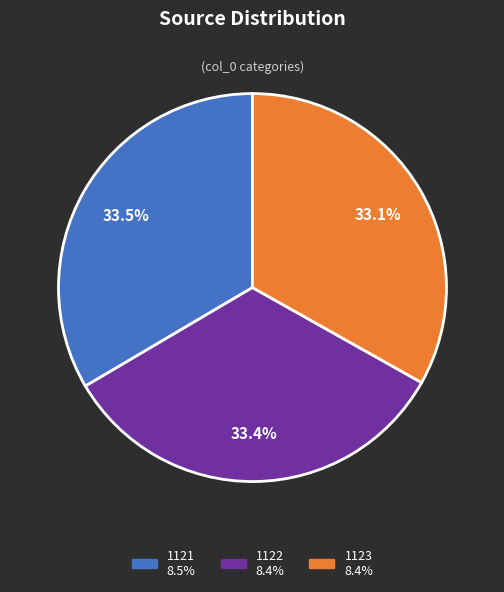

Count the number of slices in the pie.

3